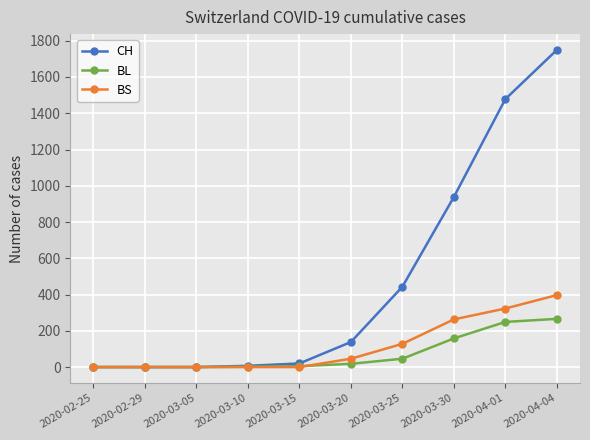

At 2020-03-25, list the series in order from smallest to largest.

BL, BS, CH